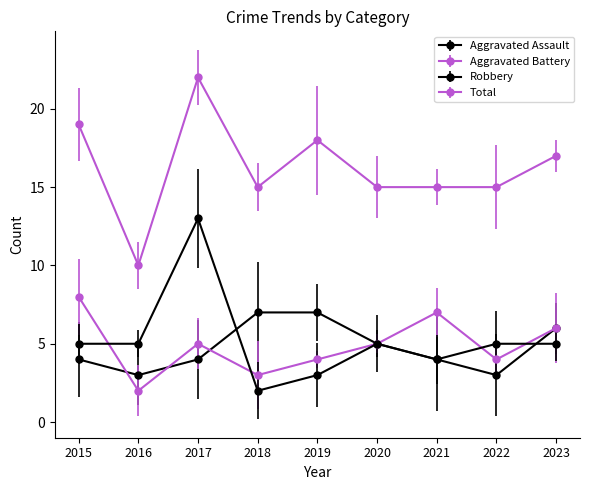

Does the chart have visible grid lines?

No